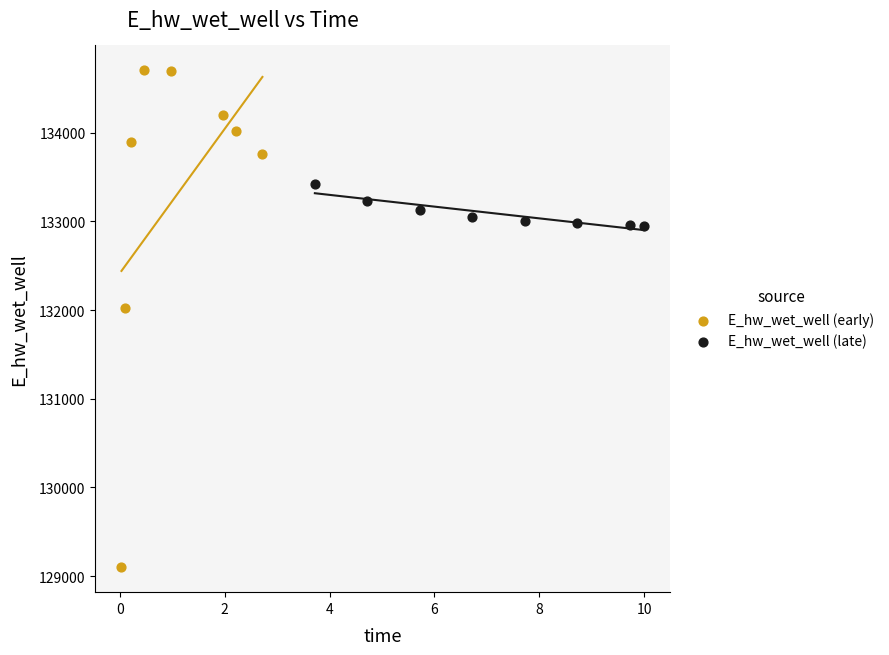

Which series contains the lowest Y value?

E_hw_wet_well (early)